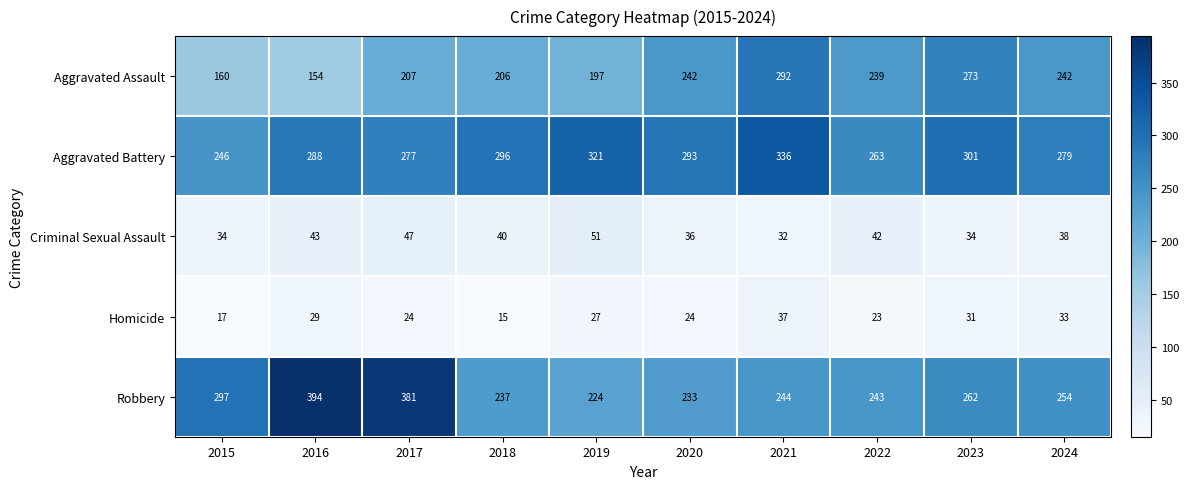

How many series are shown in this chart?

5